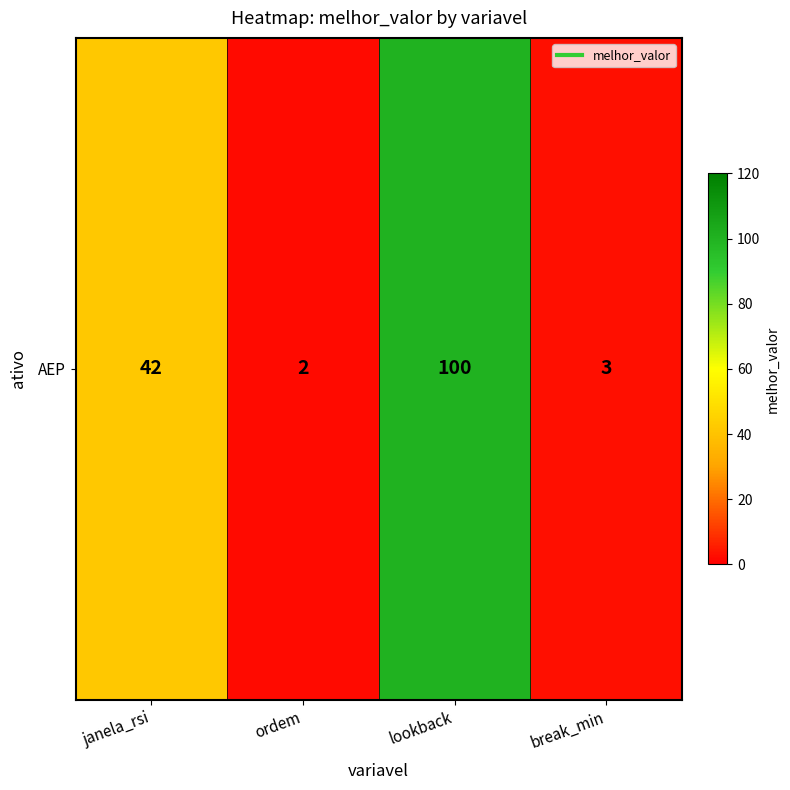

What is the sum of all values?

147